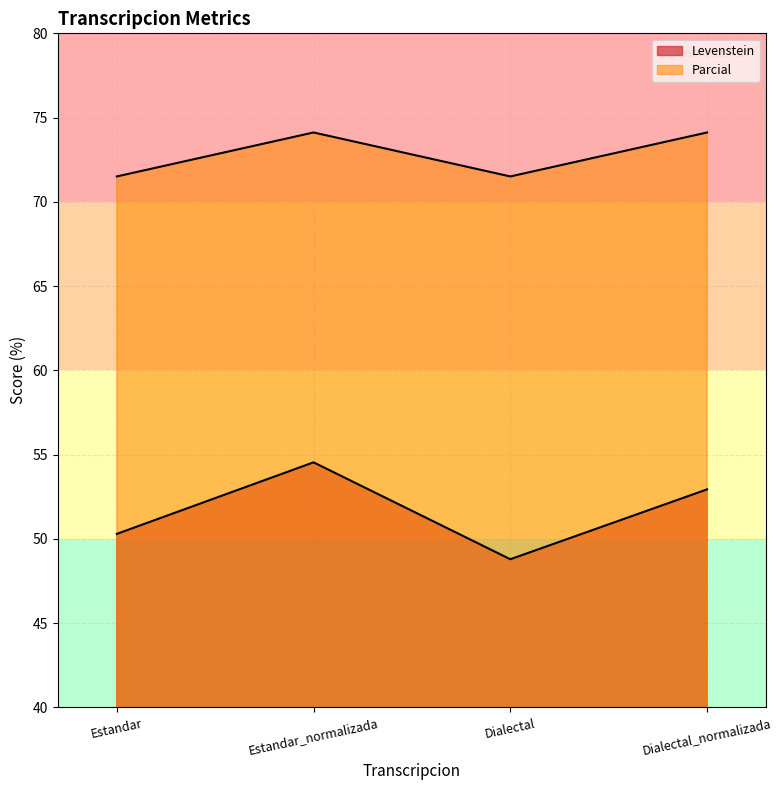

List the labels in order of Parcial value, smallest first.

Estandar, Dialectal, Estandar_normalizada, Dialectal_normalizada